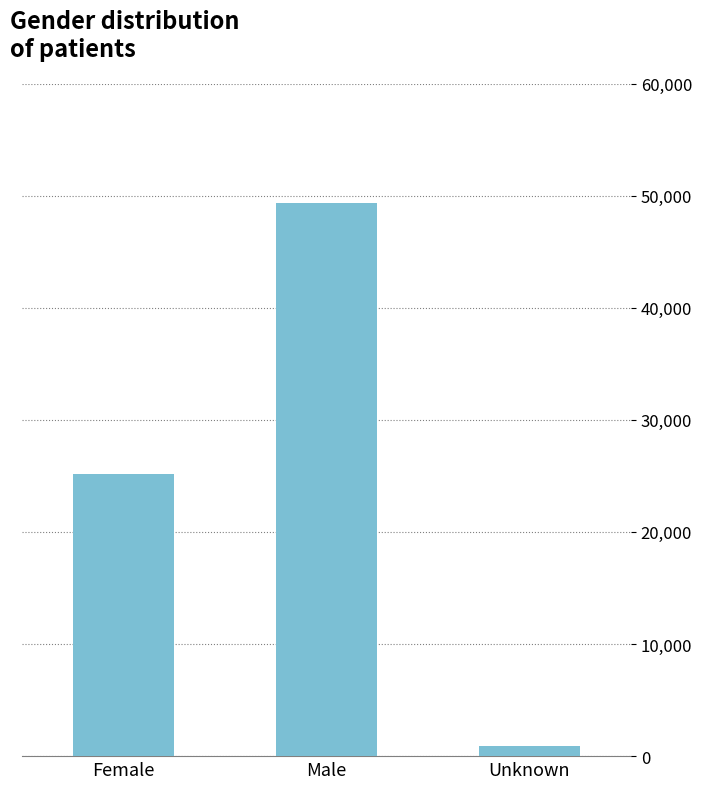

What is the label of the 1st bar from the right?

Unknown